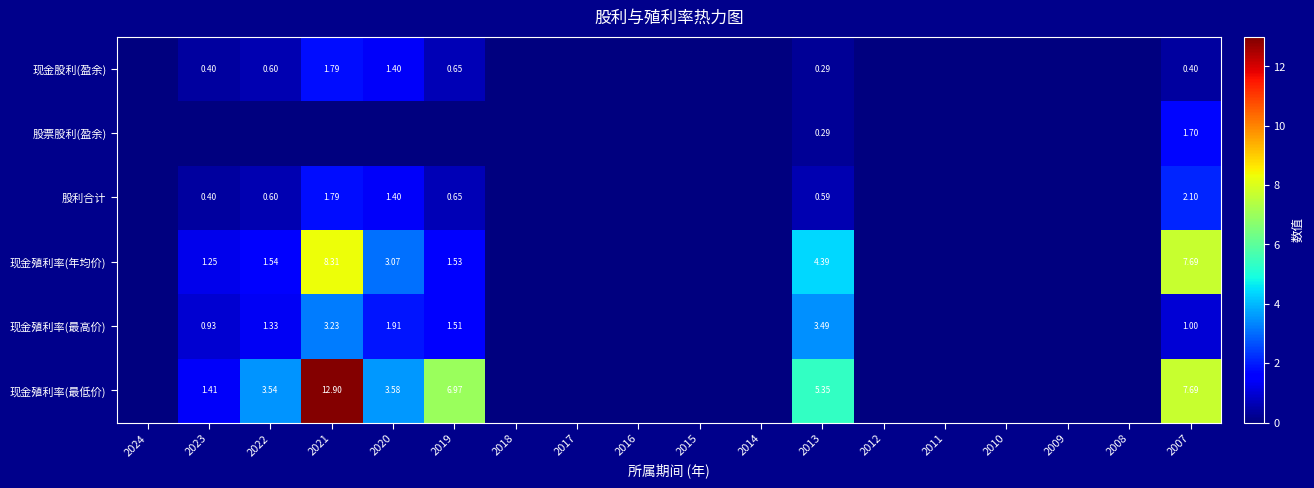

Between 2013 and 2015, which is larger?

2013